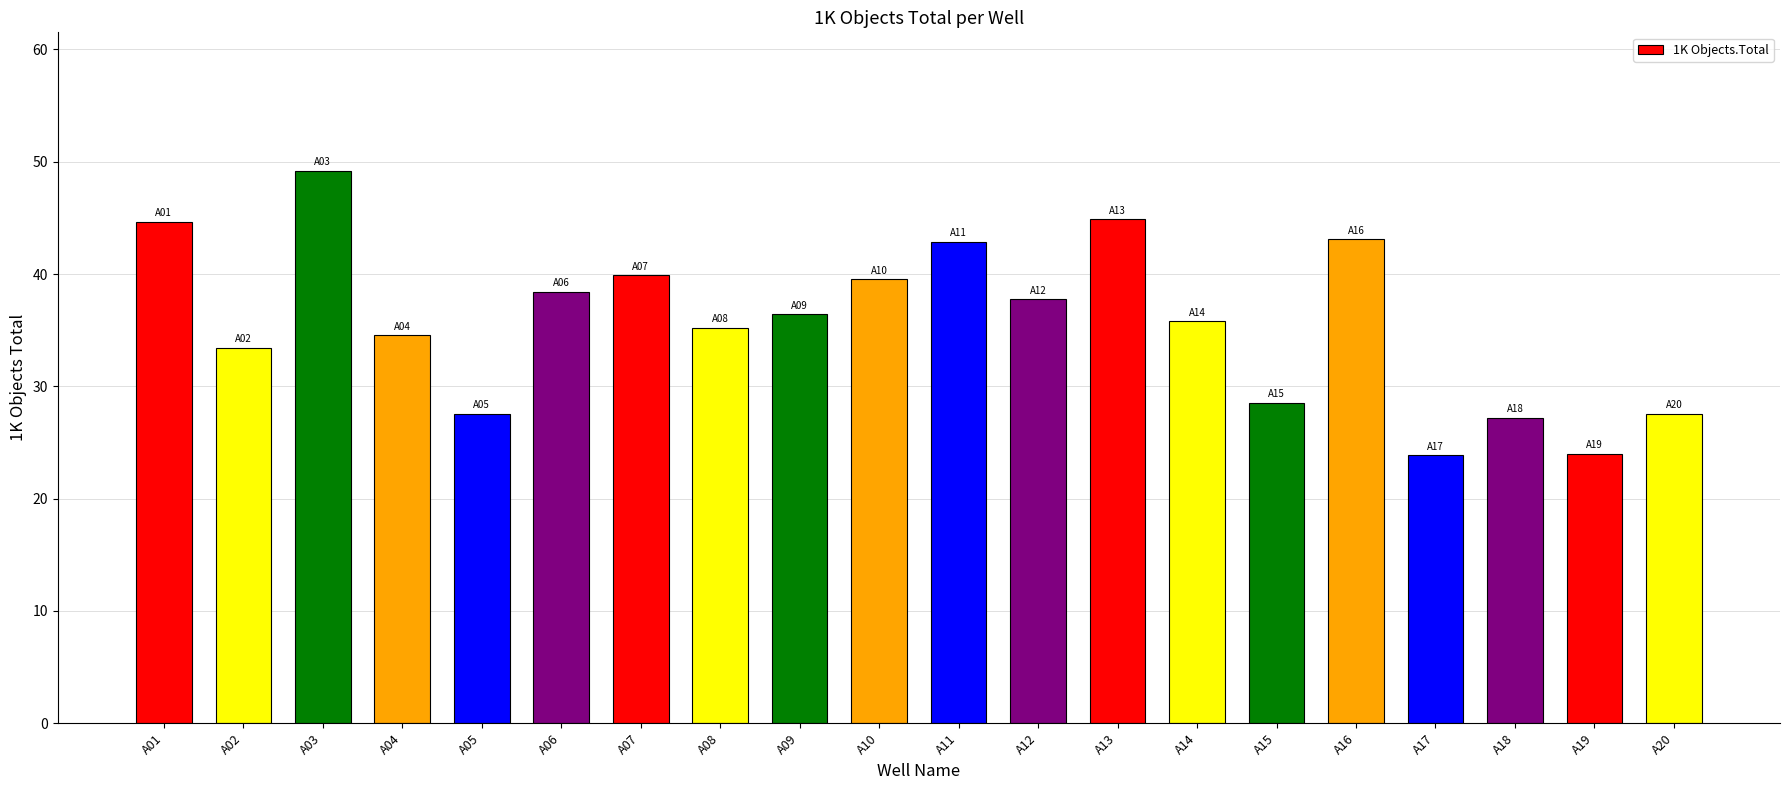

What is the sum of all values?

714.7